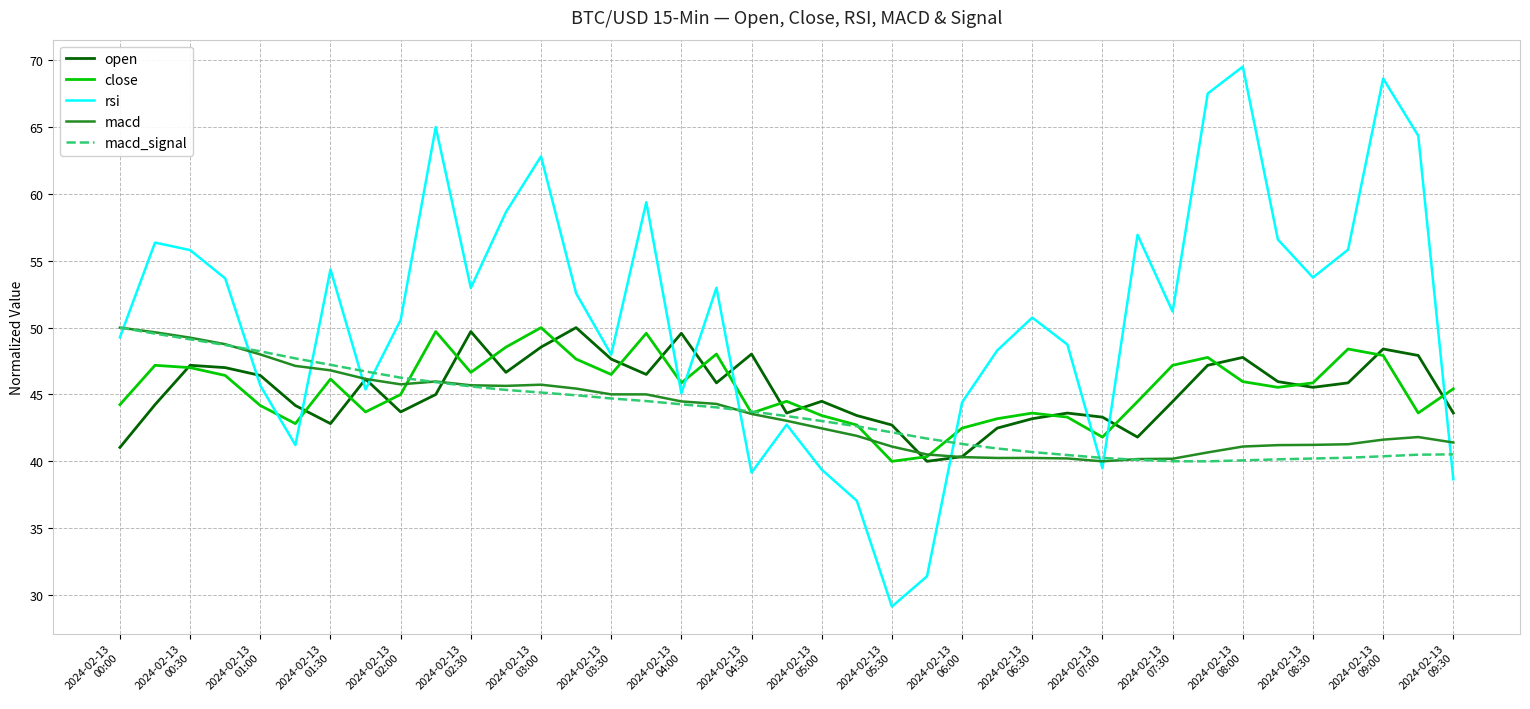

What is the highest value of the macd series?

50.0